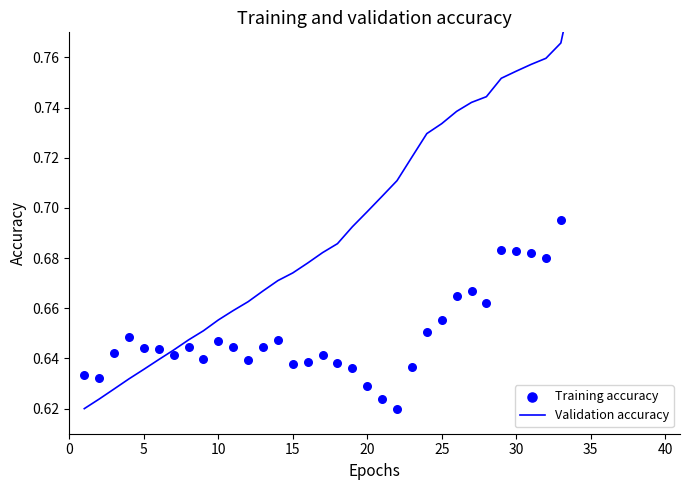

What are all the series names shown in the legend?

Validation accuracy, Training accuracy